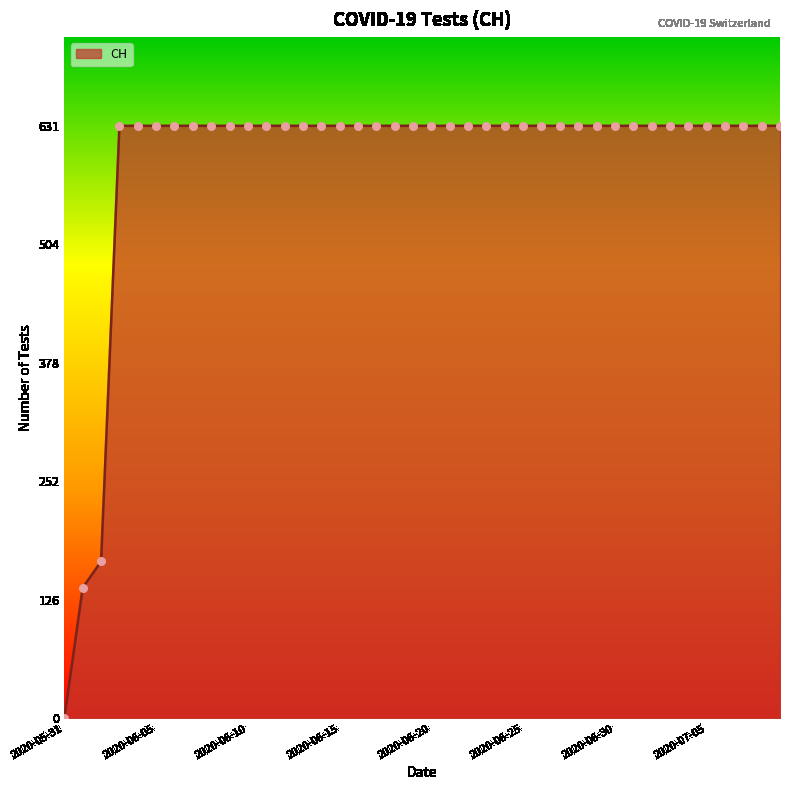

What is the maximum value shown in the chart?

631